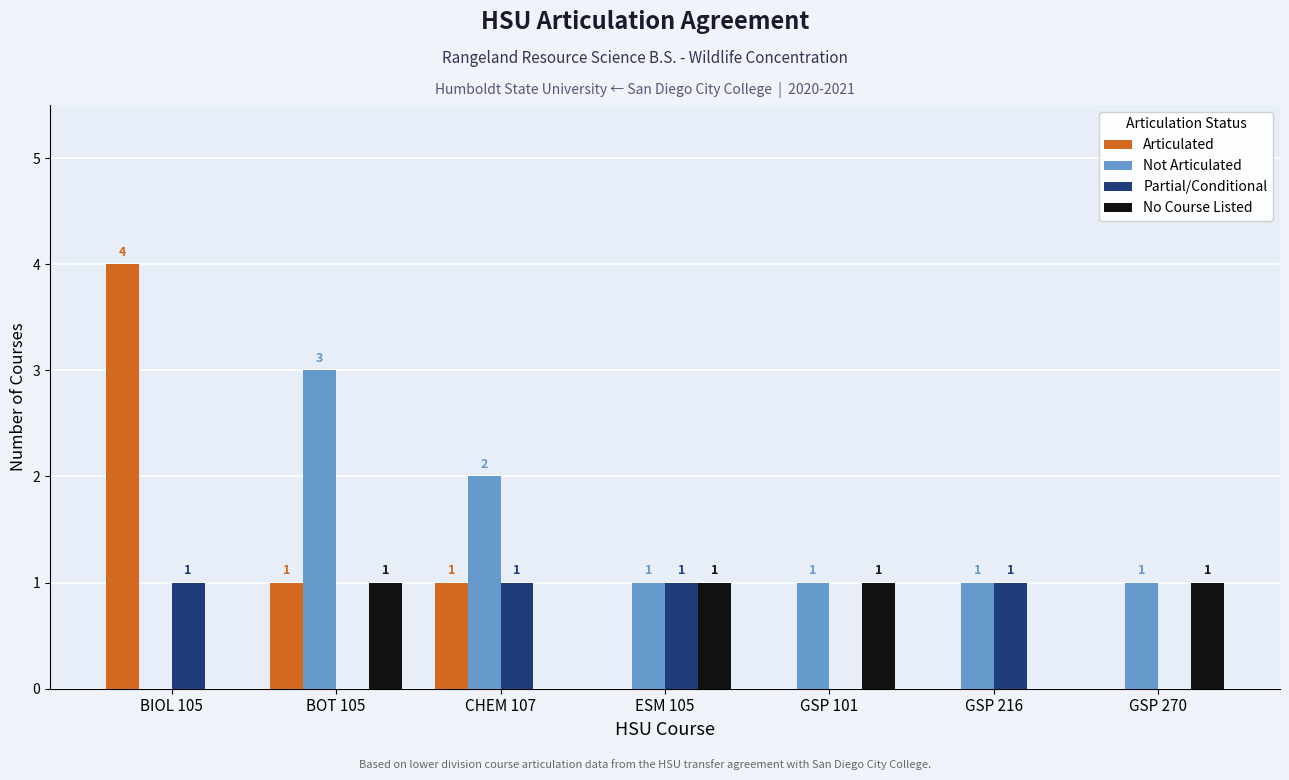

What is the sum of all Not Articulated values?

9